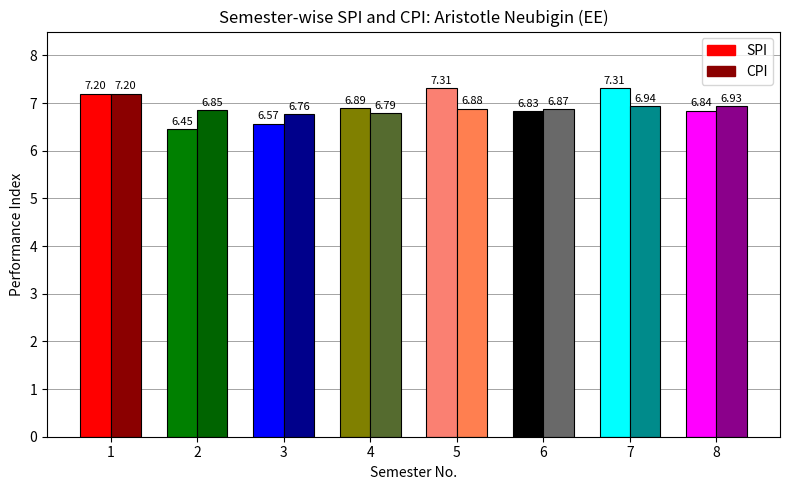

The value of CPI at 7 is 9.1. True or false?

False